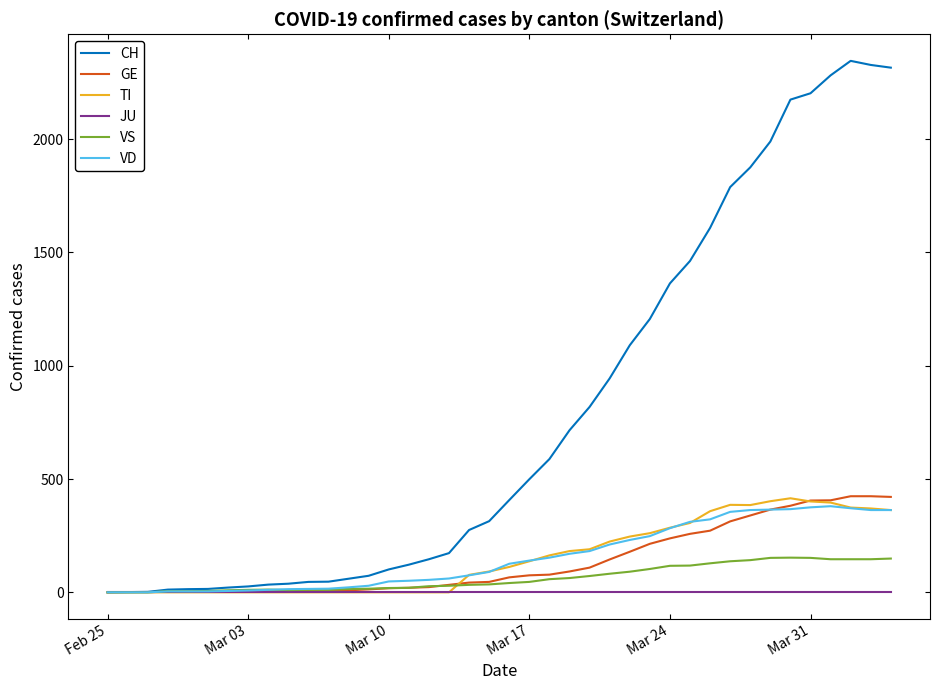

Which series has the largest range (max minus min)?

CH